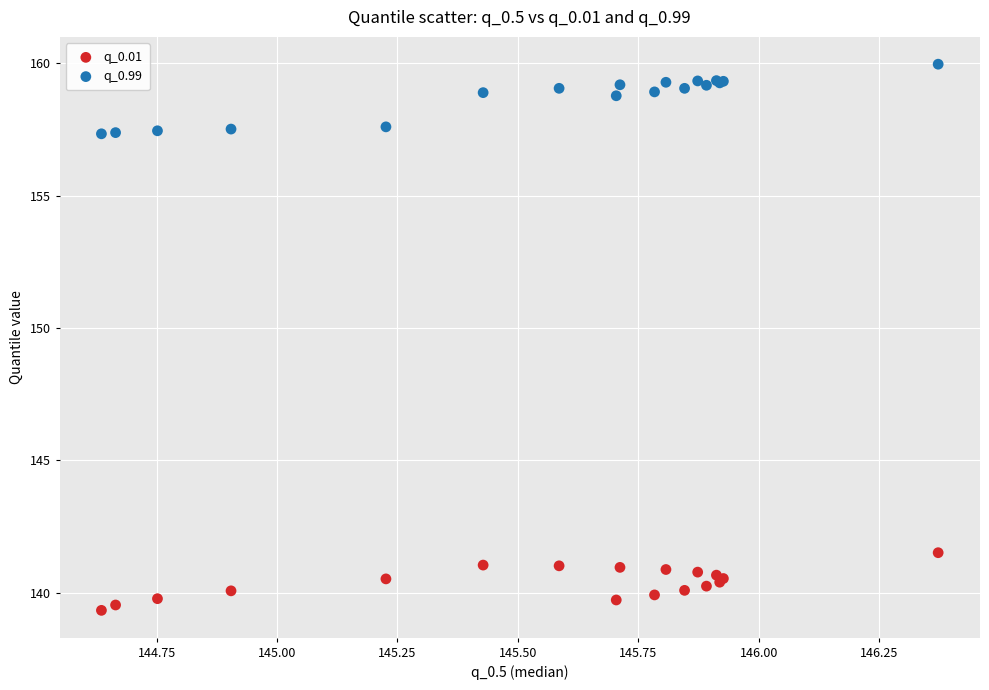

Across all series, what Y value is closest to 149?

141.5